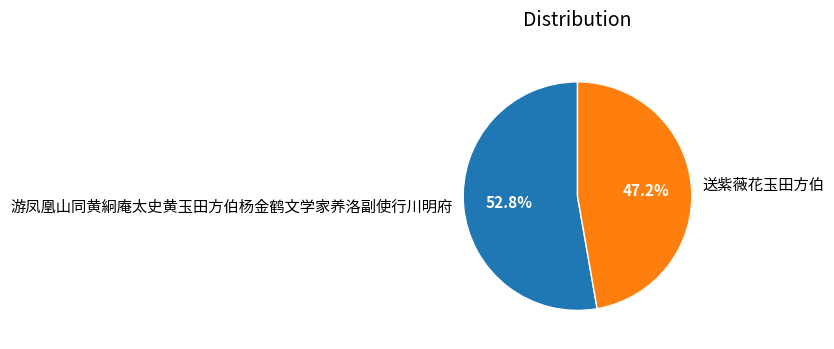

Which slice is the largest?

游凤凰山同黄絅庵太史黄玉田方伯杨金鹤文学家养洛副使行川明府